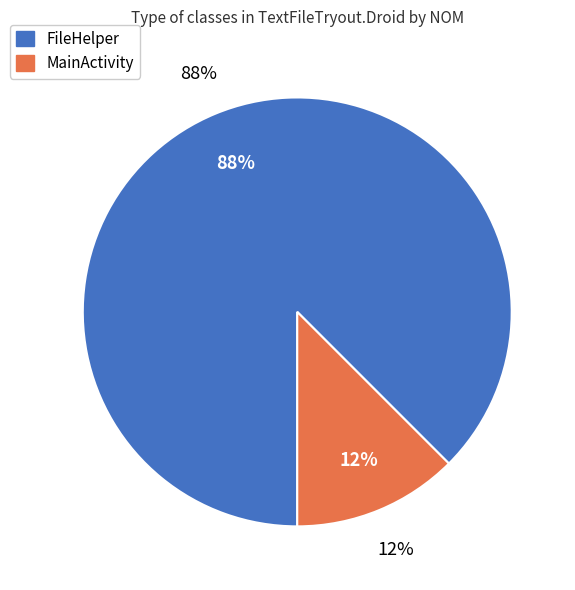

Is it true that FileHelper is 88% of the pie?

True